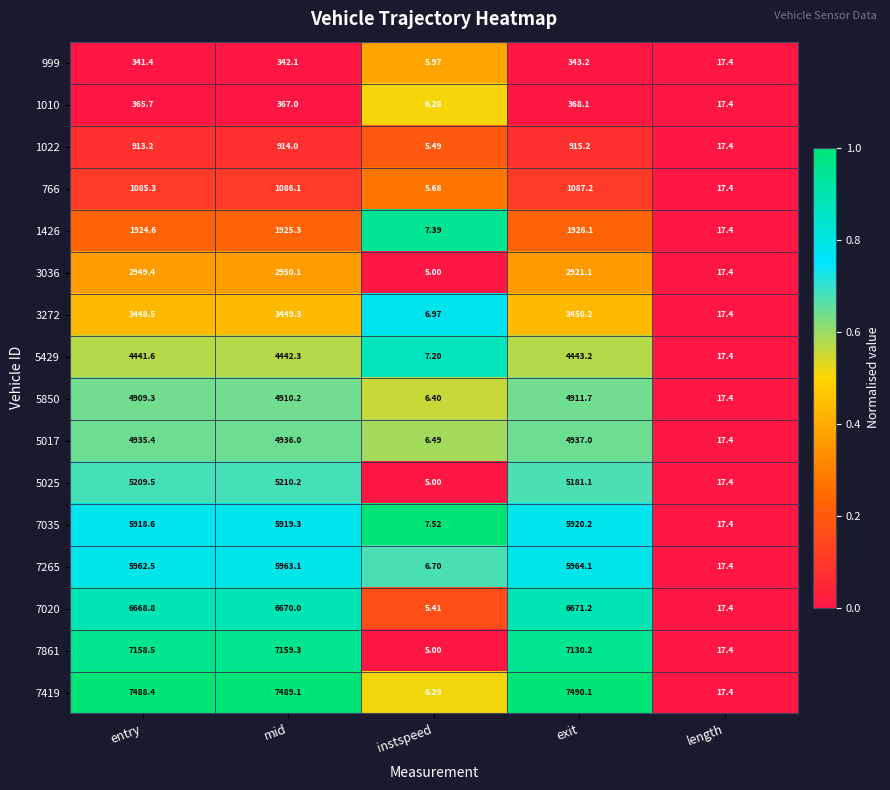

At which category is the sum across all series the highest?

mid